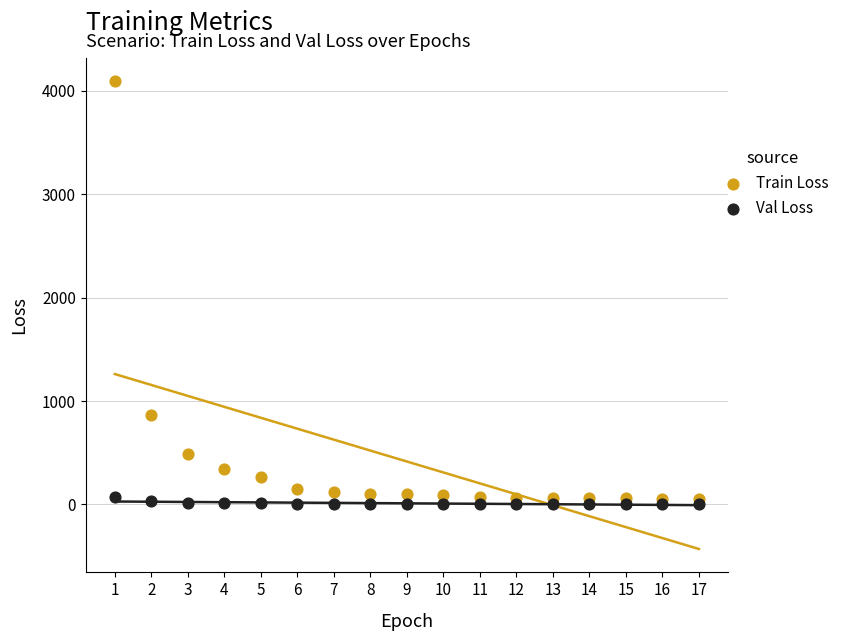

Which series contains the lowest Y value?

Val Loss